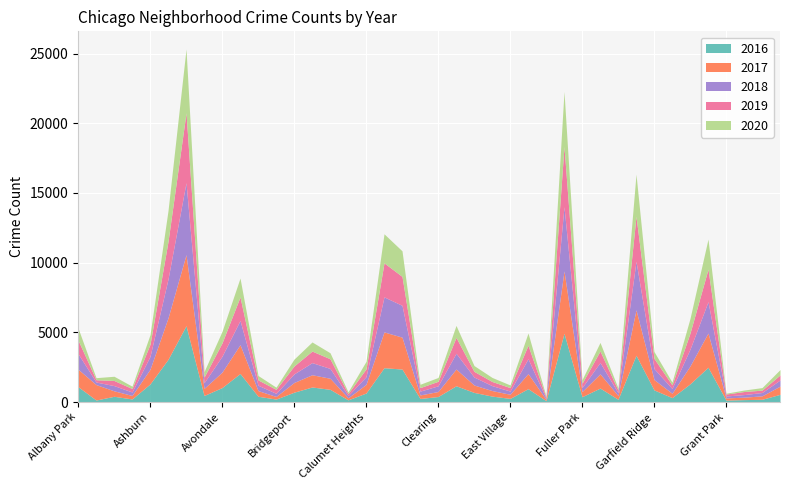

What is the maximum value shown in the chart?

5481